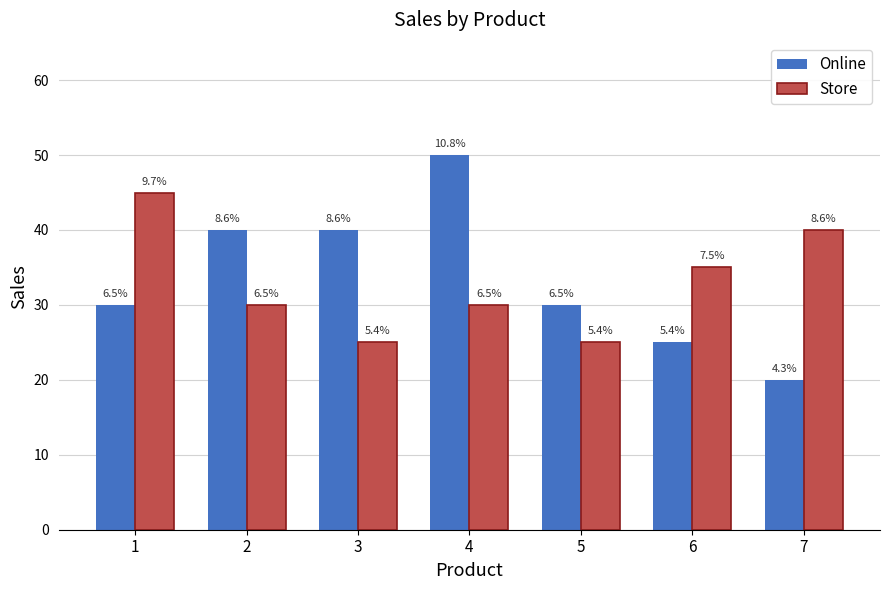

What are all the series names shown in the legend?

Online, Store